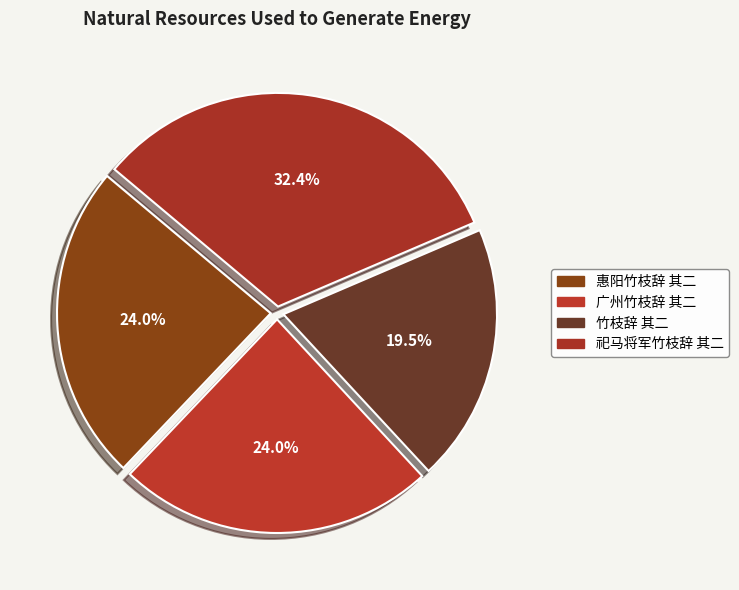

Approximately how many times larger is the value at 祀马将军竹枝辞 其二 compared to 竹枝辞 其二?

1.7